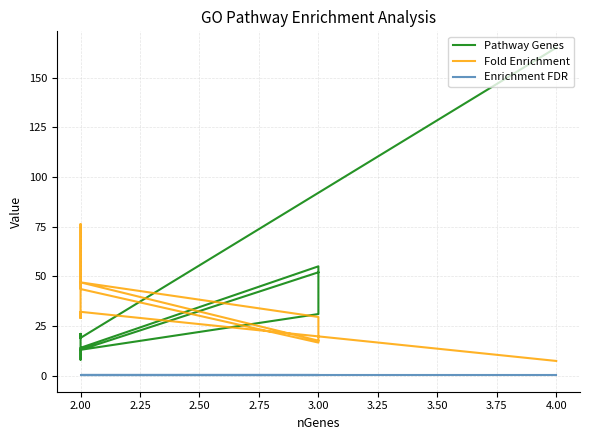

How many series are shown in this chart?

3